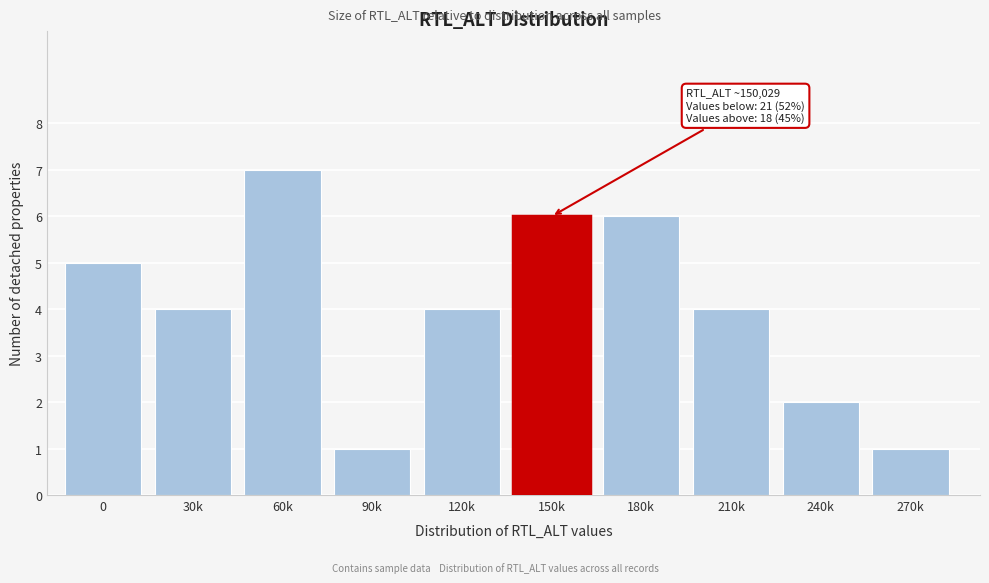

Reading left to right, what are all the values shown in this chart?

5	4	7	1	4	6	6	4	2	1